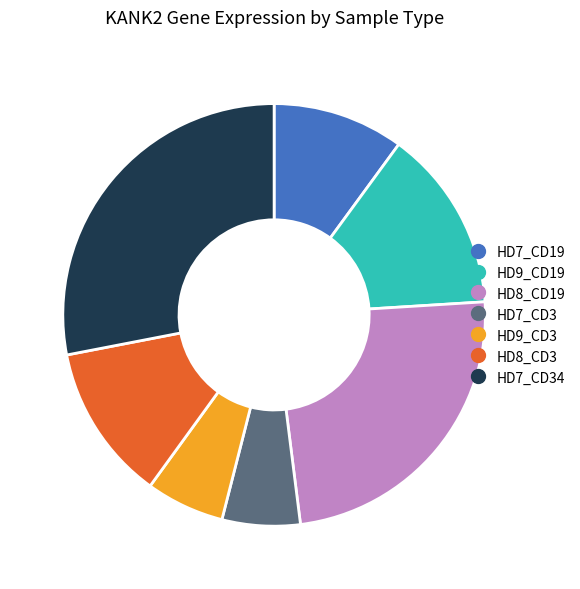

Is there any slice that represents more than half of the pie?

No